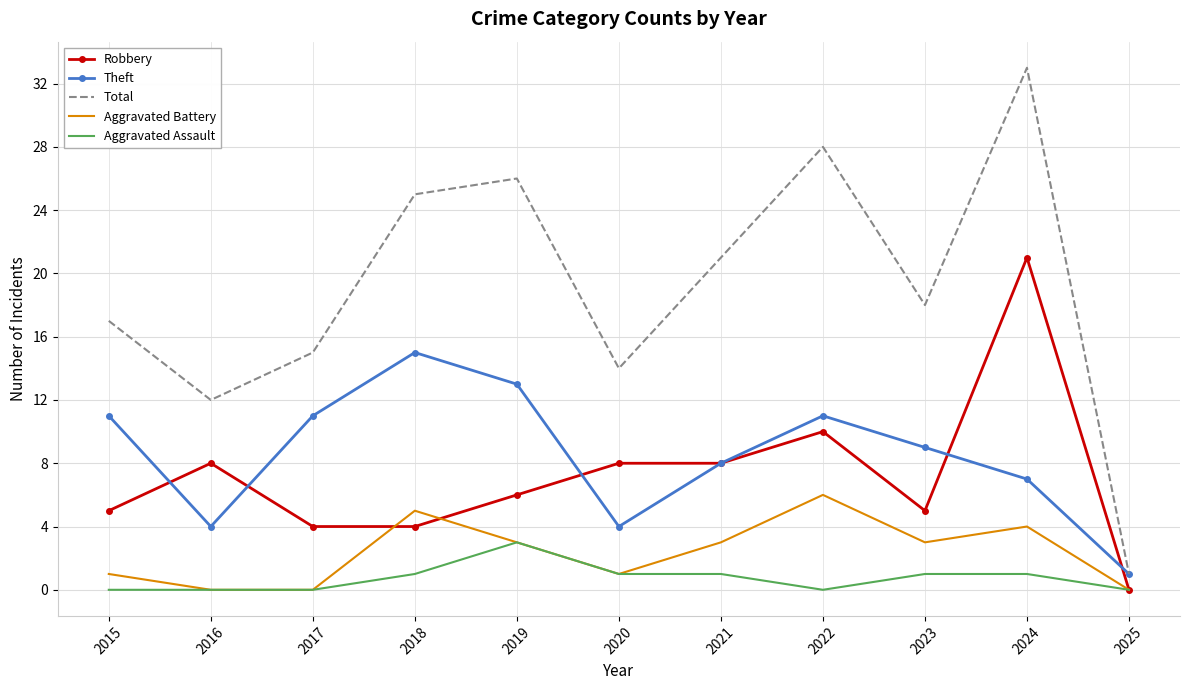

Rank the series by their maximum value, from highest to lowest.

Total, Robbery, Theft, Aggravated Battery, Aggravated Assault